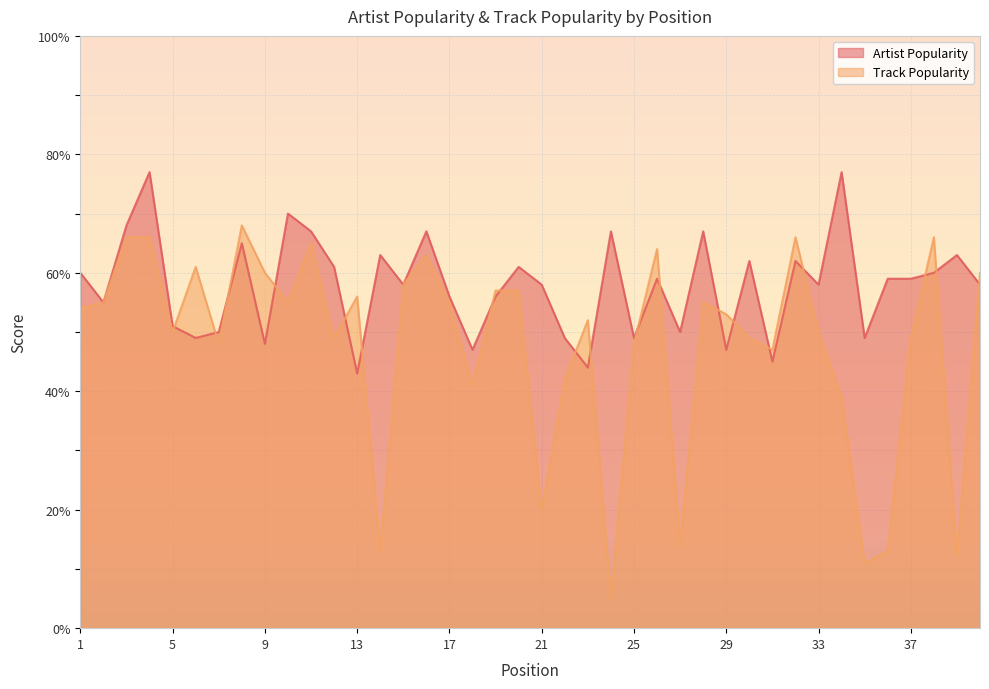

Between 8 and 11, which series saw the biggest shift?

Track Popularity